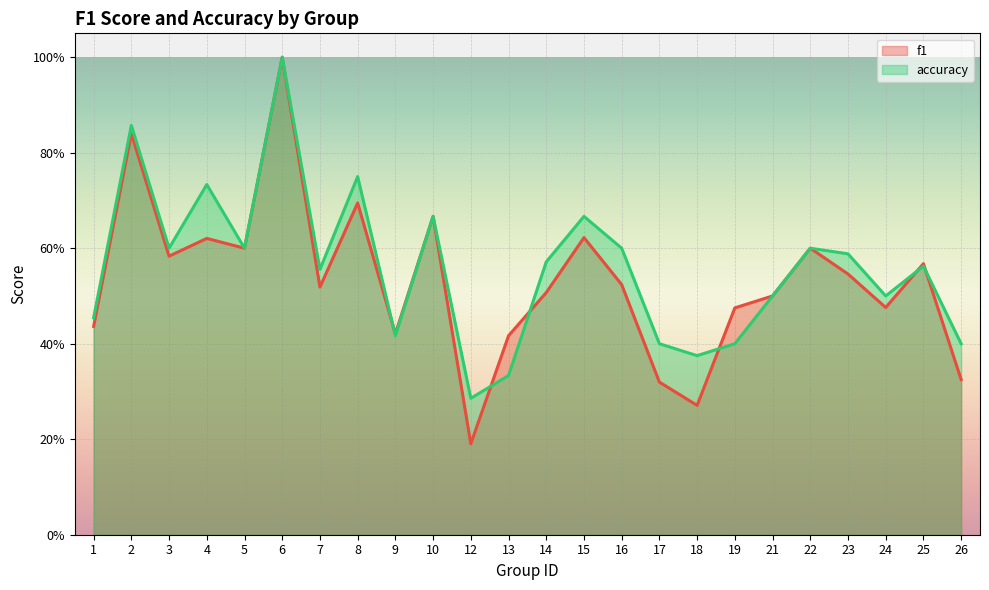

What value does the f1 series have at 14?

0.5